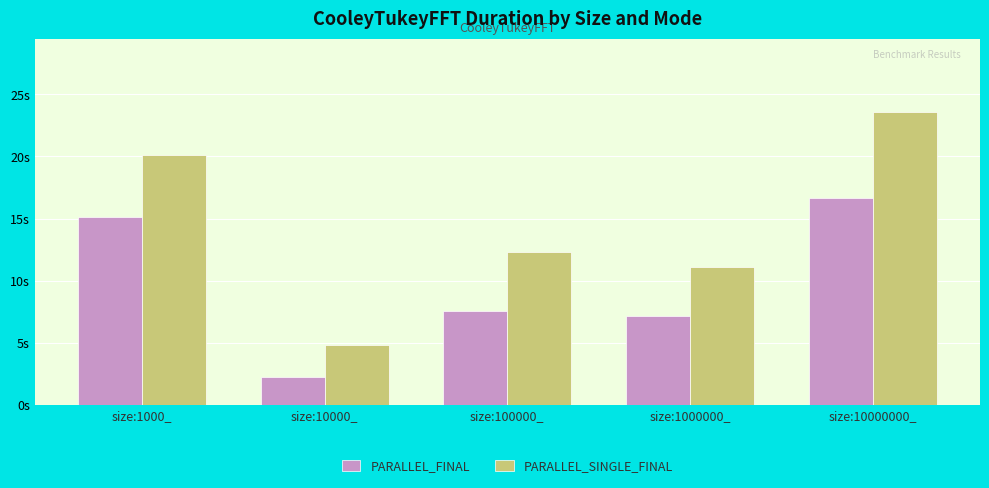

Is it true that PARALLEL_SINGLE_FINAL equals 4.8 at size:10000_?

True